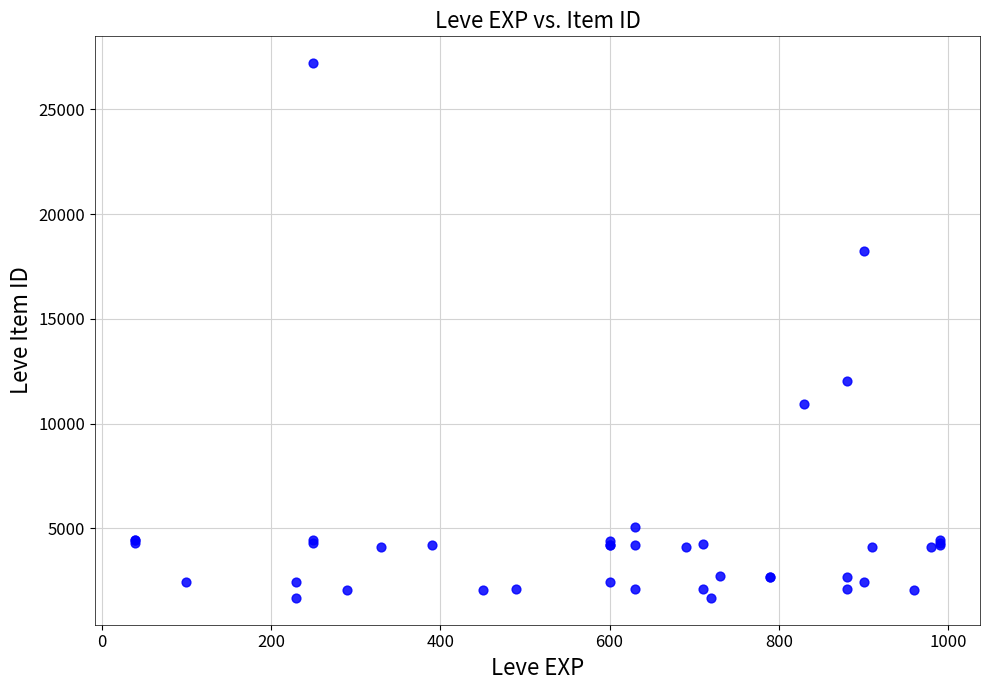

What Y value in the scatter plot is closest to 14448?

12018